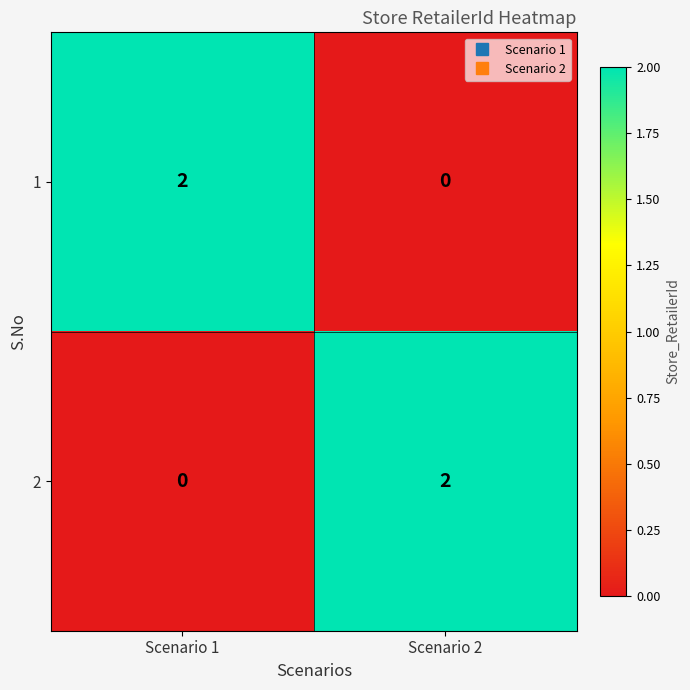

Which category has the lowest value in the 1 series?

Scenario 2